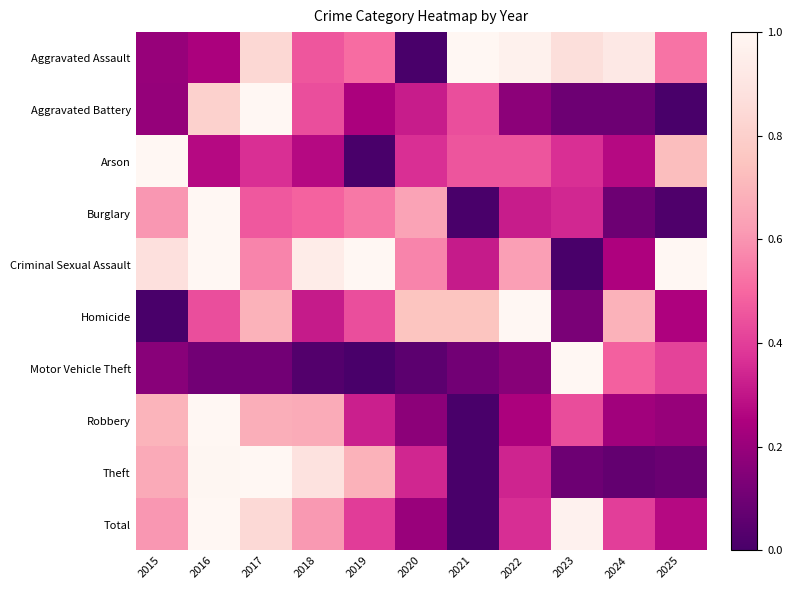

Reading right to left, extract all data points from this chart.

Aggravated Assault: 2025=0.5	2024=0.9	2023=0.9	2022=1.0	2021=1.0	2020=0.0	2019=0.5	2018=0.5	2017=0.8	2016=0.2	2015=0.2
Aggravated Battery: 2025=0.0	2024=0.1	2023=0.1	2022=0.2	2021=0.4	2020=0.3	2019=0.2	2018=0.4	2017=1.0	2016=0.8	2015=0.2
Arson: 2025=0.7	2024=0.3	2023=0.4	2022=0.5	2021=0.5	2020=0.4	2019=0.0	2018=0.3	2017=0.4	2016=0.3	2015=1.0
Burglary: 2025=0.0	2024=0.1	2023=0.3	2022=0.3	2021=0.0	2020=0.6	2019=0.5	2018=0.5	2017=0.5	2016=1.0	2015=0.6
Criminal Sexual Assault: 2025=1.0	2024=0.2	2023=0.0	2022=0.6	2021=0.3	2020=0.6	2019=1.0	2018=0.9	2017=0.6	2016=1.0	2015=0.9
Homicide: 2025=0.2	2024=0.7	2023=0.1	2022=1.0	2021=0.8	2020=0.8	2019=0.4	2018=0.3	2017=0.7	2016=0.4	2015=0.0
Motor Vehicle Theft: 2025=0.4	2024=0.5	2023=1.0	2022=0.2	2021=0.1	2020=0.1	2019=0.0	2018=0.0	2017=0.1	2016=0.1	2015=0.2
Robbery: 2025=0.2	2024=0.2	2023=0.4	2022=0.2	2021=0.0	2020=0.2	2019=0.3	2018=0.7	2017=0.7	2016=1.0	2015=0.7
Theft: 2025=0.1	2024=0.1	2023=0.1	2022=0.3	2021=0.0	2020=0.3	2019=0.7	2018=0.9	2017=1.0	2016=1.0	2015=0.7
Total: 2025=0.3	2024=0.4	2023=1.0	2022=0.4	2021=0.0	2020=0.2	2019=0.4	2018=0.6	2017=0.8	2016=1.0	2015=0.6